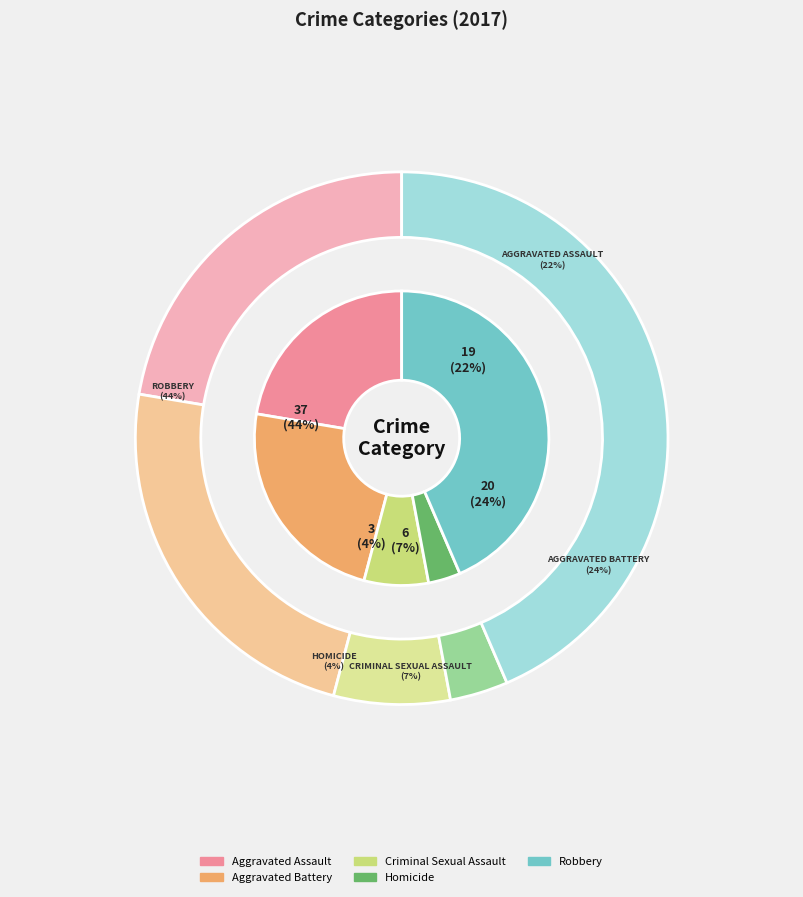

What is the total percentage of Aggravated Battery and Homicide?

27.1%